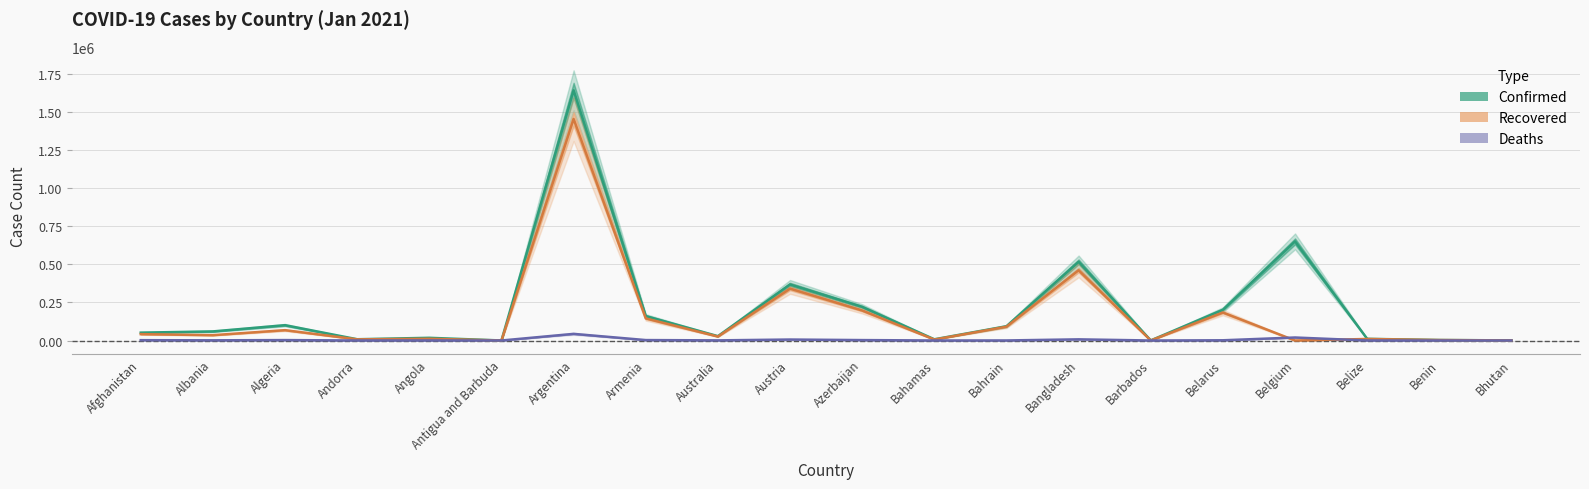

Reading left to right, what are all the values shown in this chart?

Confirmed: 51526	59623	100408	8249	17642	160	1640718	160220	28504	367410	220599	7924	93478	516019	556	201831	650011	10901	3251	734
Recovered: 41727	34996	67808	7548	11223	148	1452960	144831	25781	340273	196734	6239	90686	460598	319	183625	0	9994	3061	453
Deaths: 2191	1199	2772	84	408	5	43482	2864	909	6357	2761	175	352	7626	7	1461	19701	250	44	0